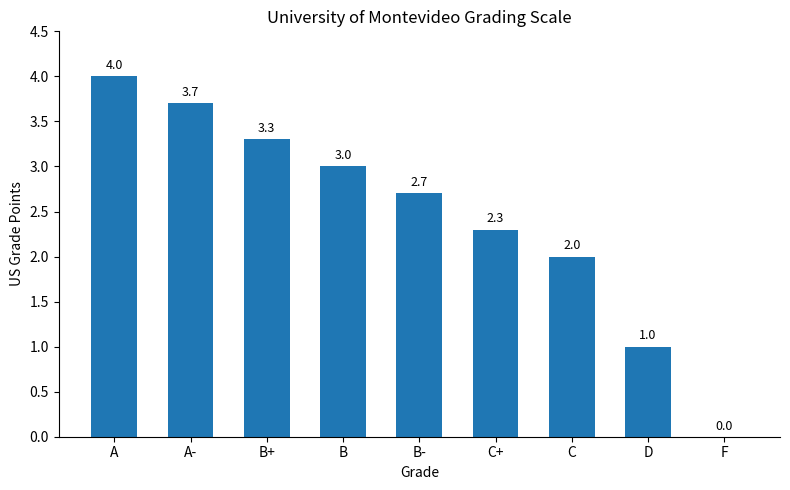

What is the greatest value displayed?

4.0